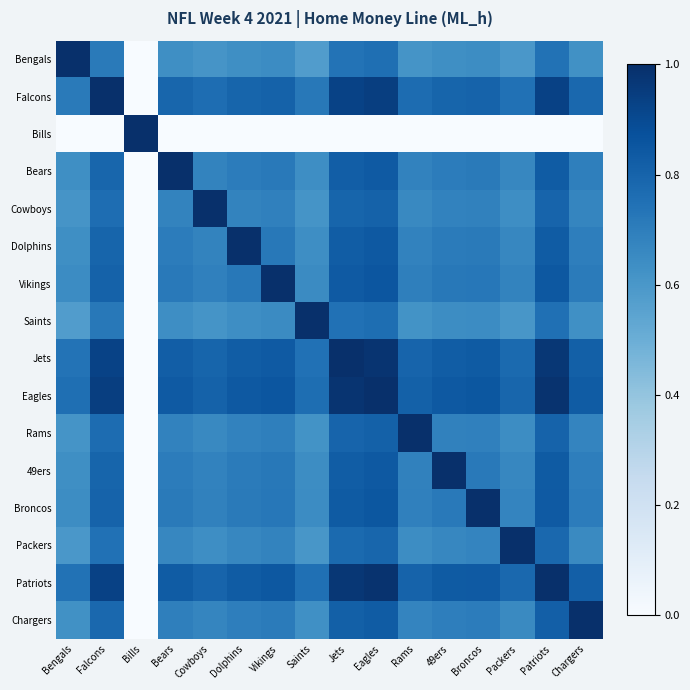

Which has a higher value, Vikings or Bengals?

Bengals